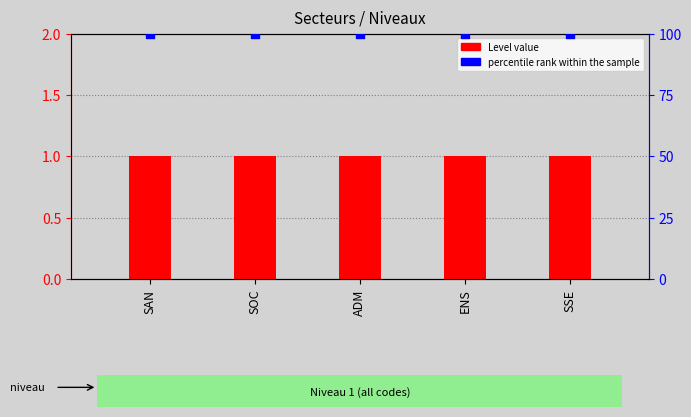

At how many categories does at least one series exceed 53?

5